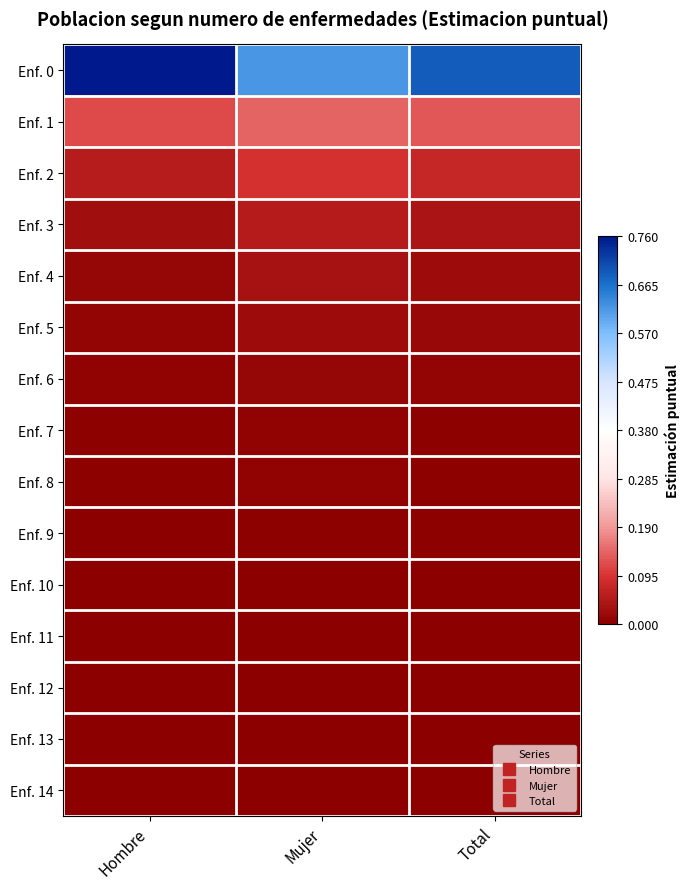

What is the greatest value displayed?

0.8